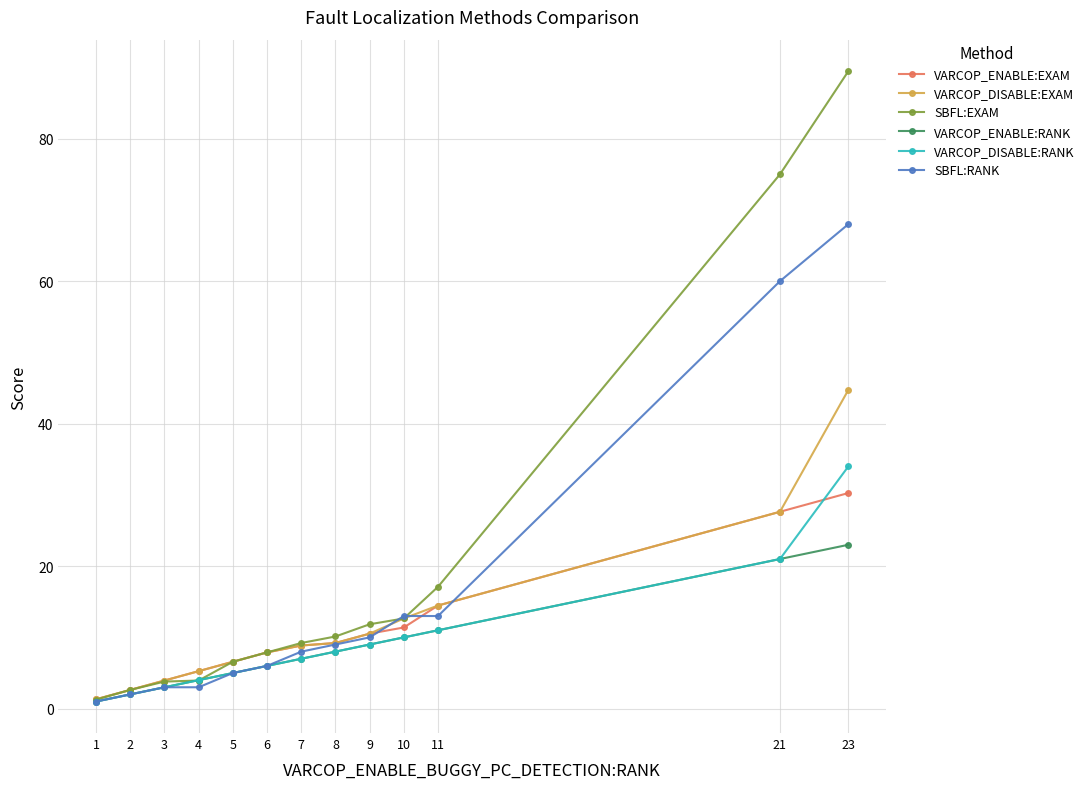

What is the value of the SBFL:EXAM point at the 1st from the left?

1.3